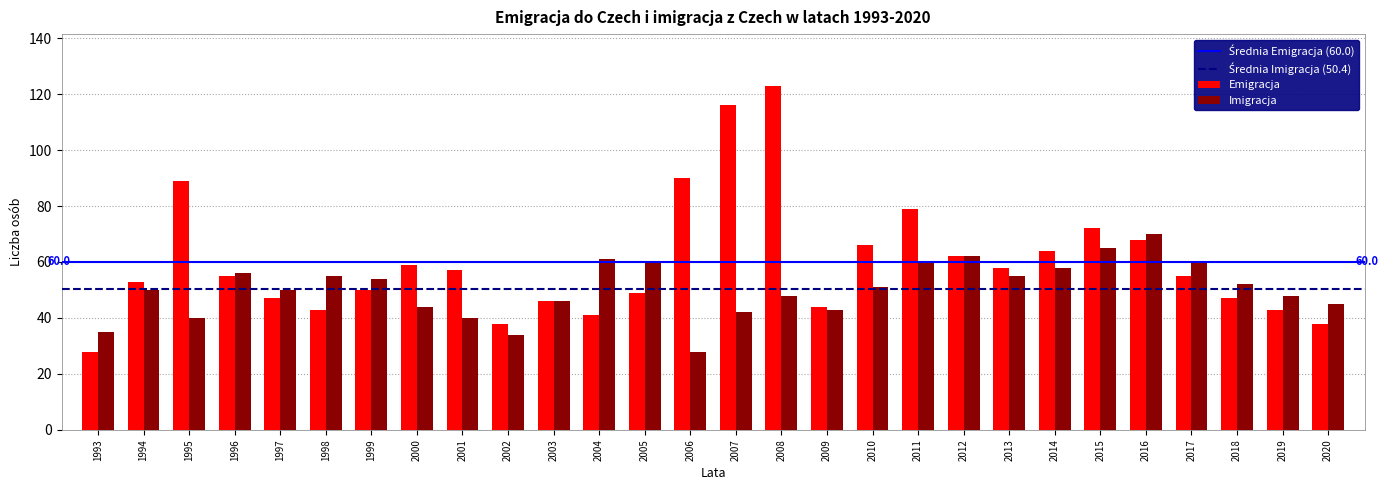

What is the approximate value of Emigracja at 1996?

55